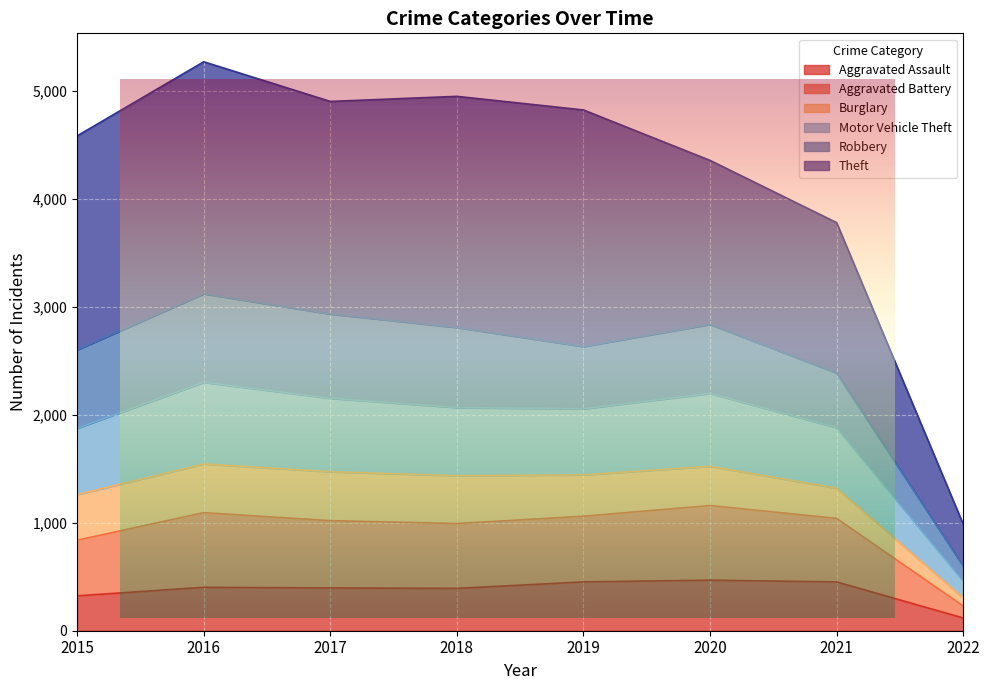

What is the minimum value for Aggravated Assault?

118